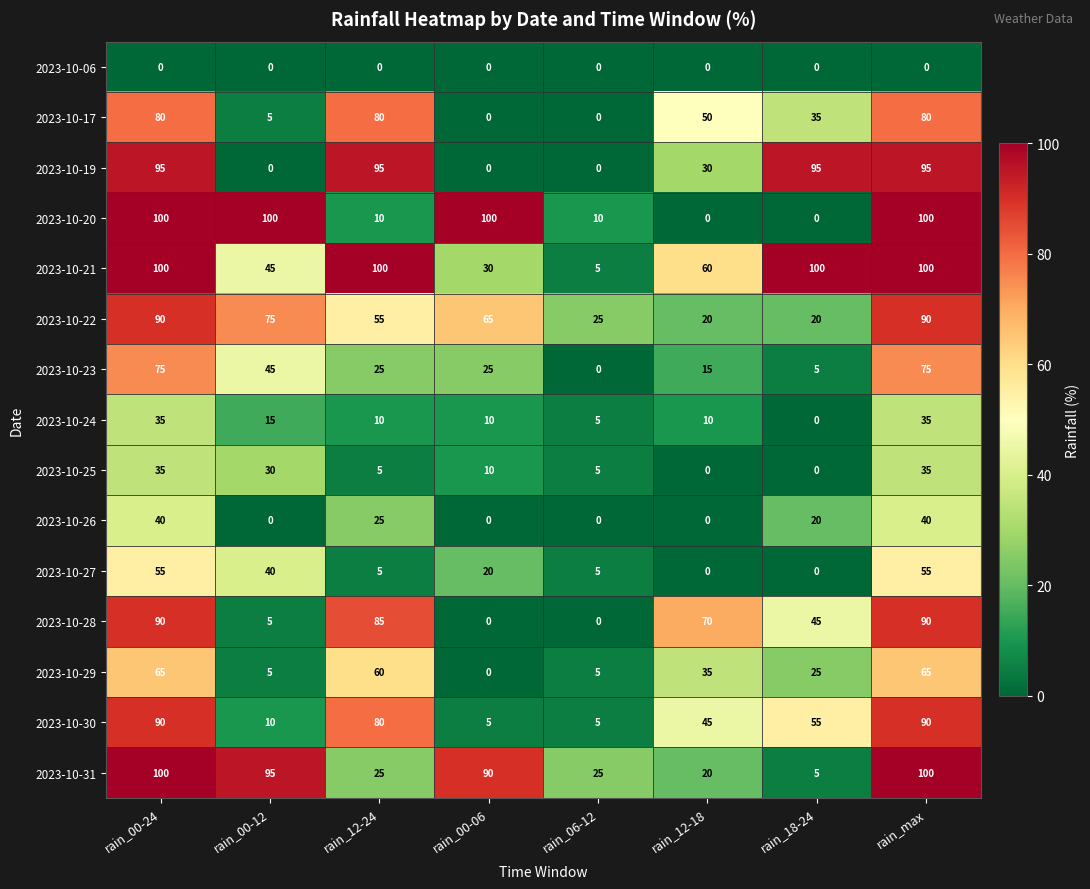

What is the difference between the 2023-10-27 values at rain_12-18 and rain_max?

55